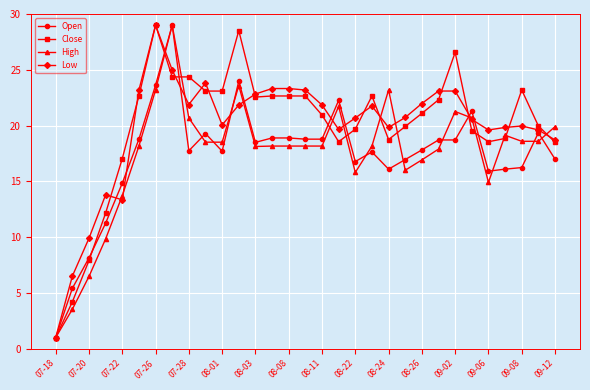

What is the sum of all Open values?

535.4